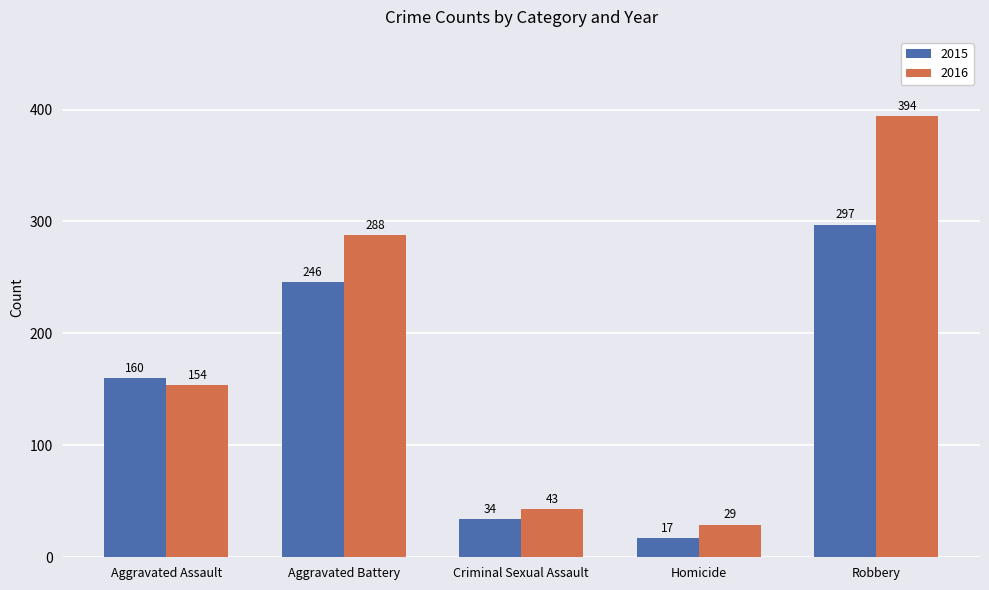

Which series has the widest spread of values?

2016